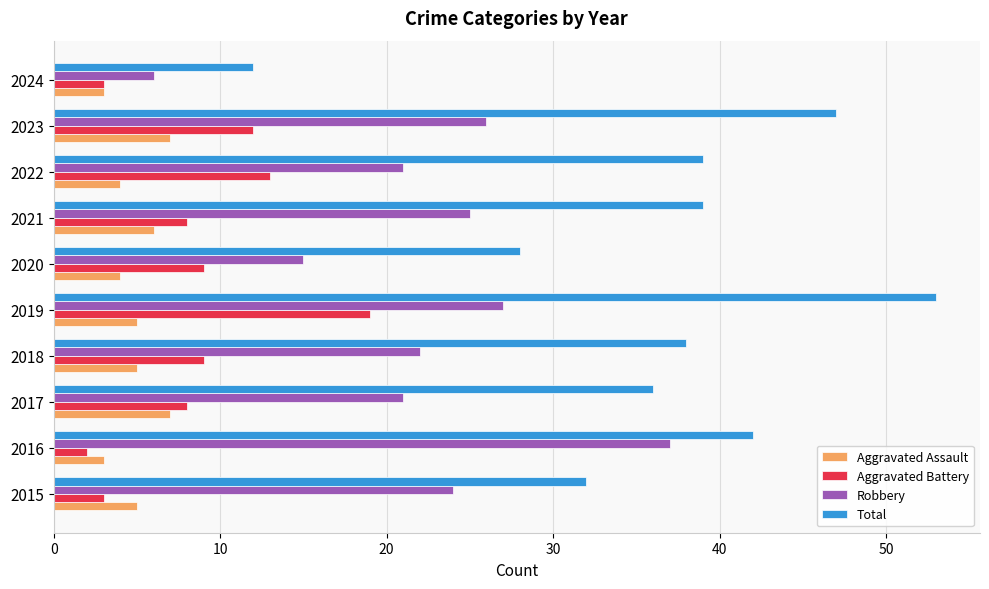

At which label does Total reach its peak?

2019